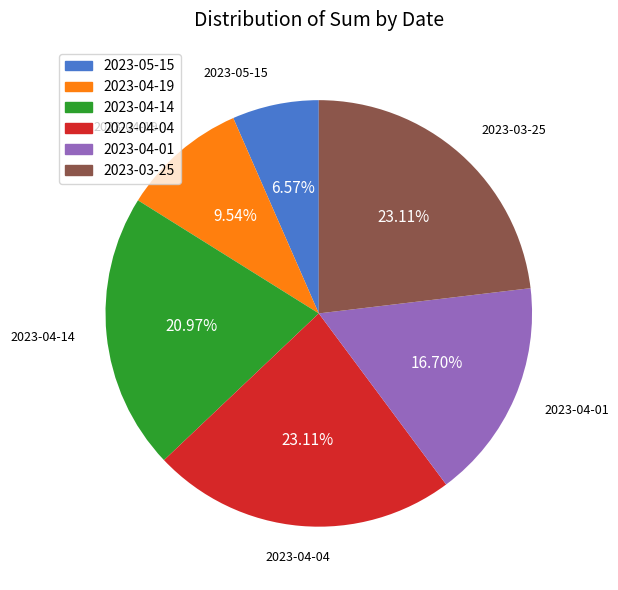

Which slice is the smallest?

2023-05-15